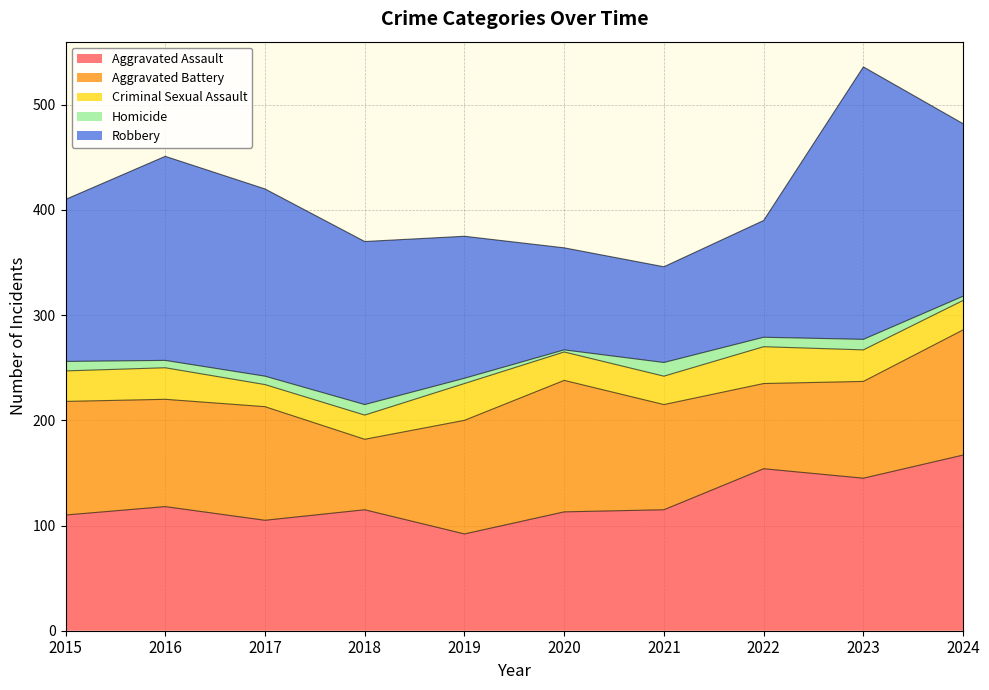

What are all the series names shown in the legend?

Aggravated Assault, Aggravated Battery, Criminal Sexual Assault, Homicide, Robbery